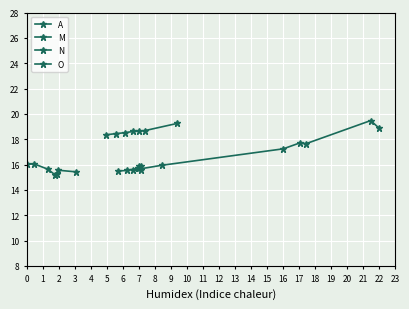

Where do N and O first cross each other?

1 and 2